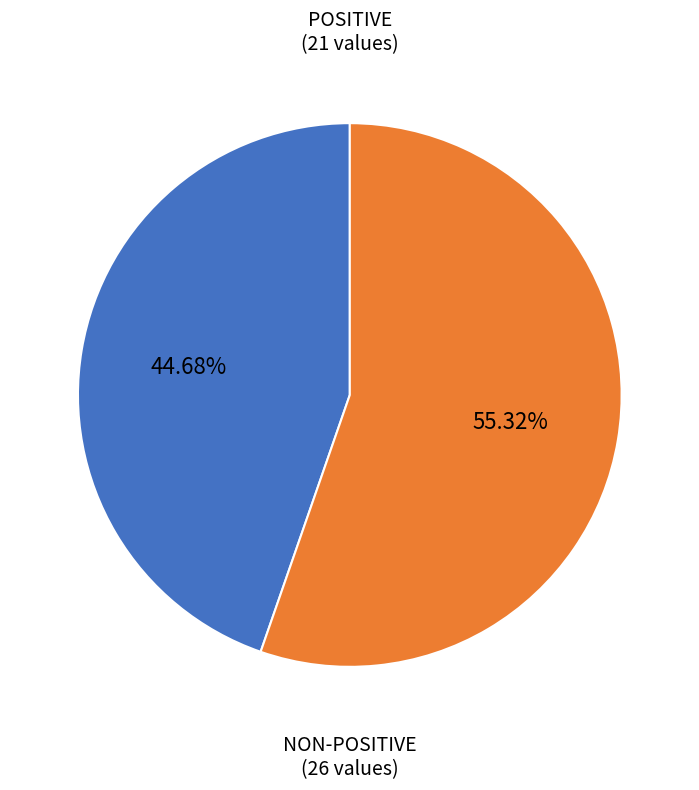

Count the number of slices in the pie.

2